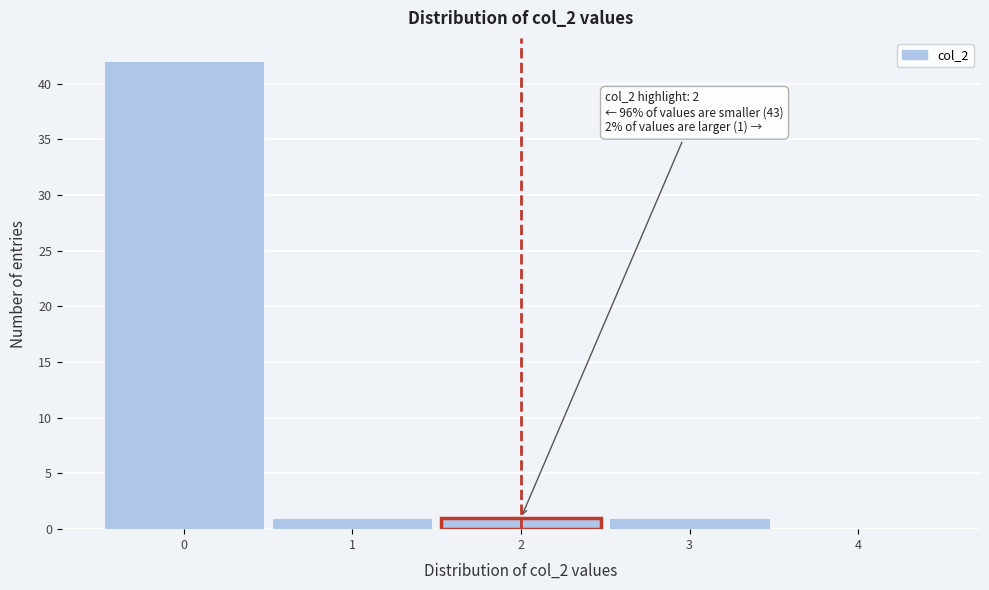

Over which range of the x-axis is the bar tallest?

-0.5 to 0.5